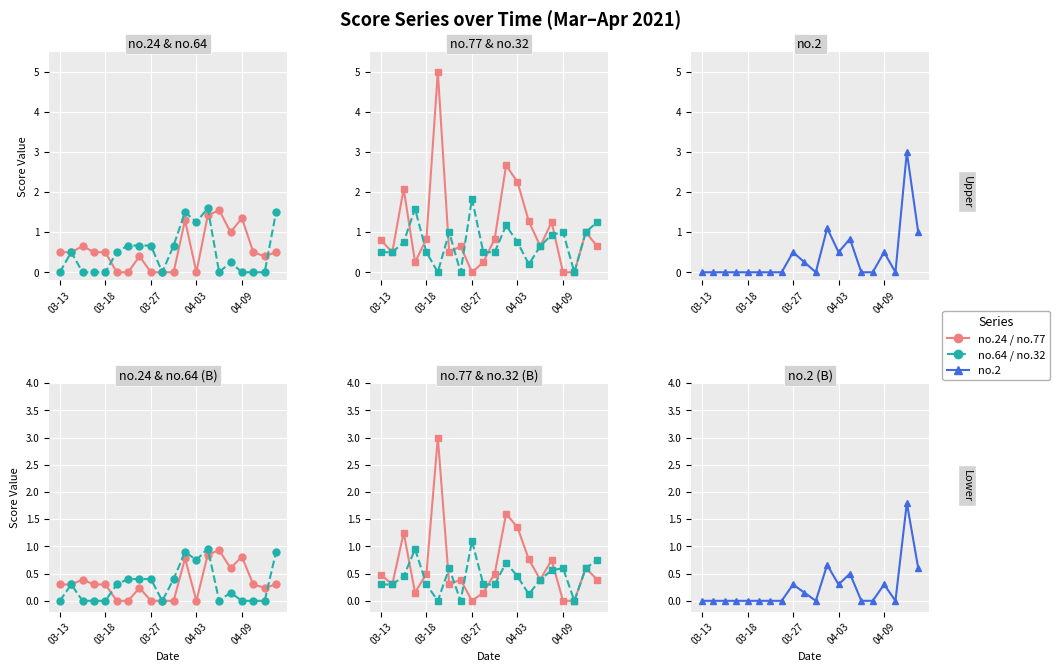

Between 03-13 and 17, which series saw the biggest shift?

no.77